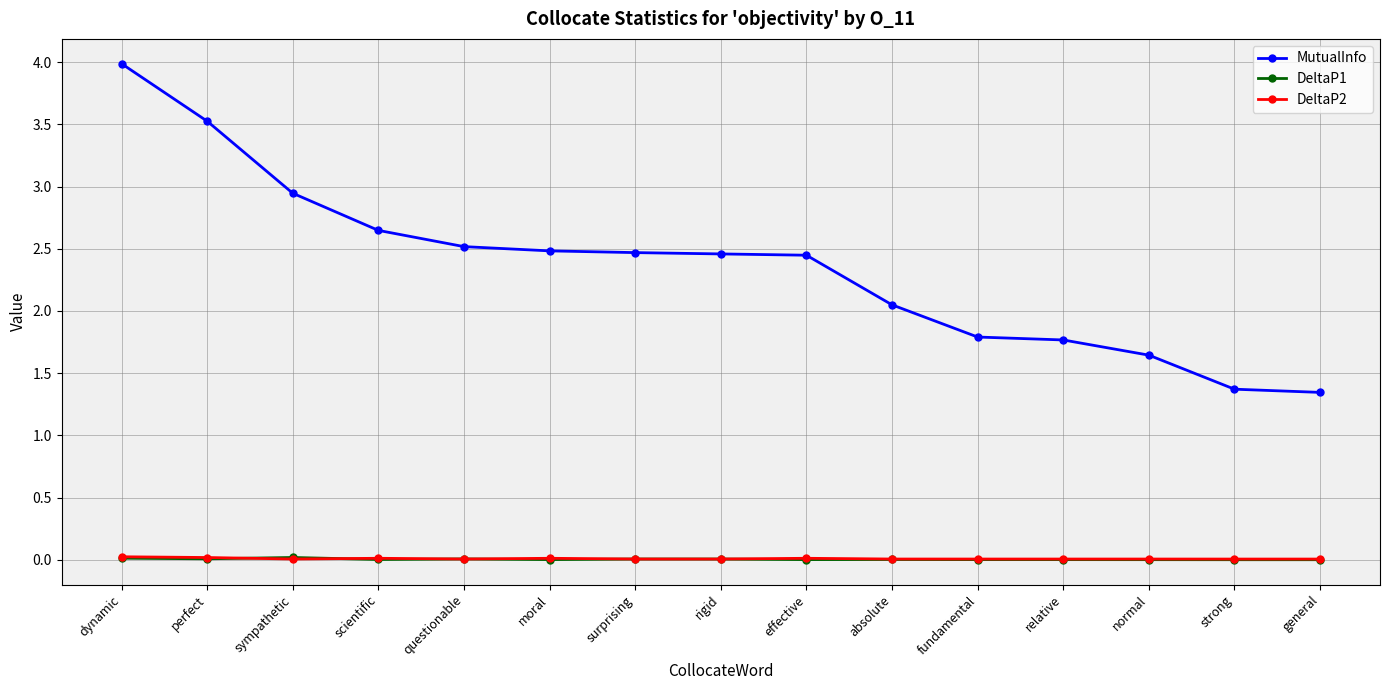

At which category is the sum across all series the highest?

dynamic